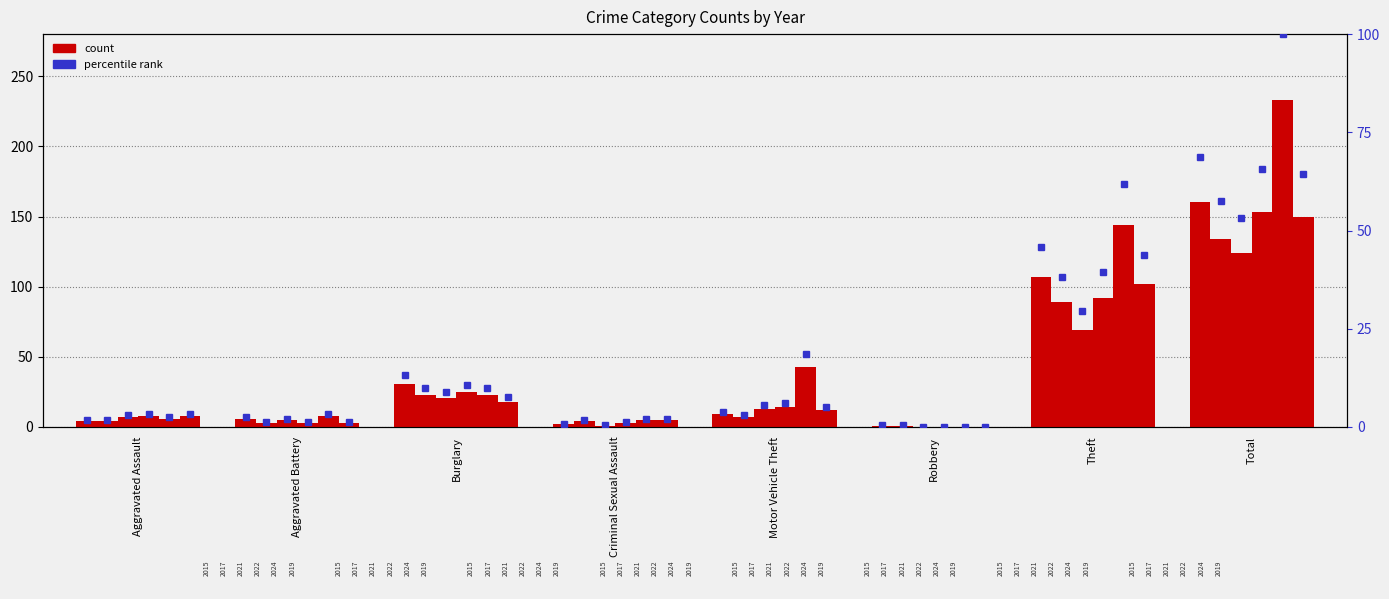

What is the average value of the 2015 pct series?

17.2